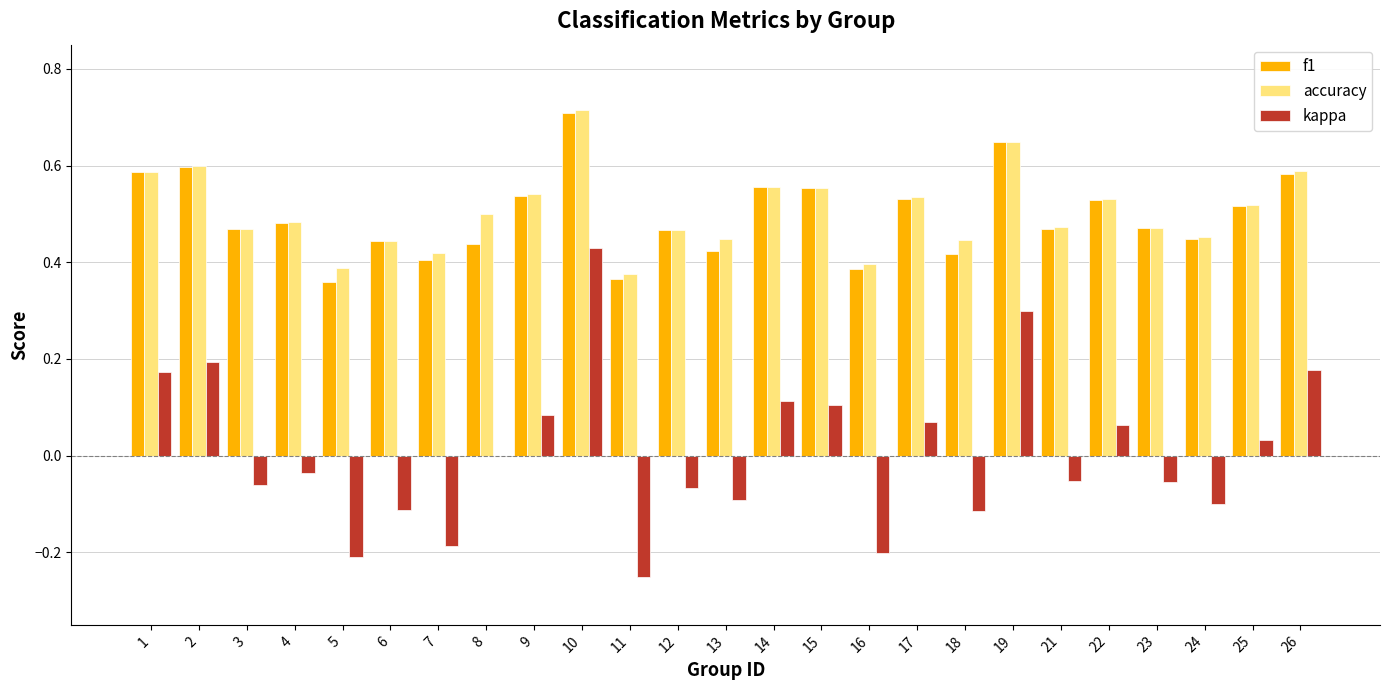

Which series has the largest range (max minus min)?

kappa